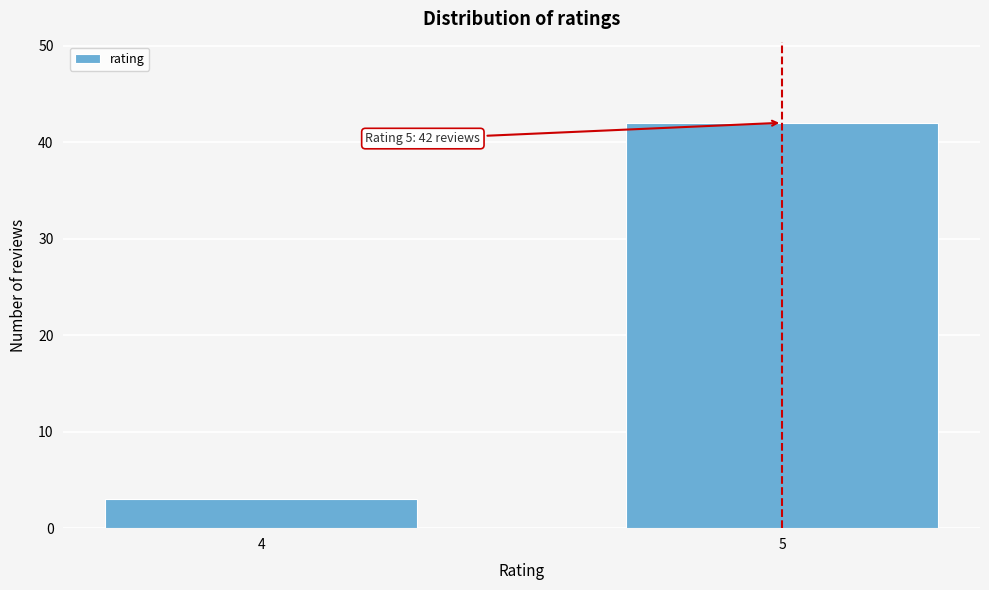

Reading right to left, transcribe all the data shown in this chart.

5=42	4=3